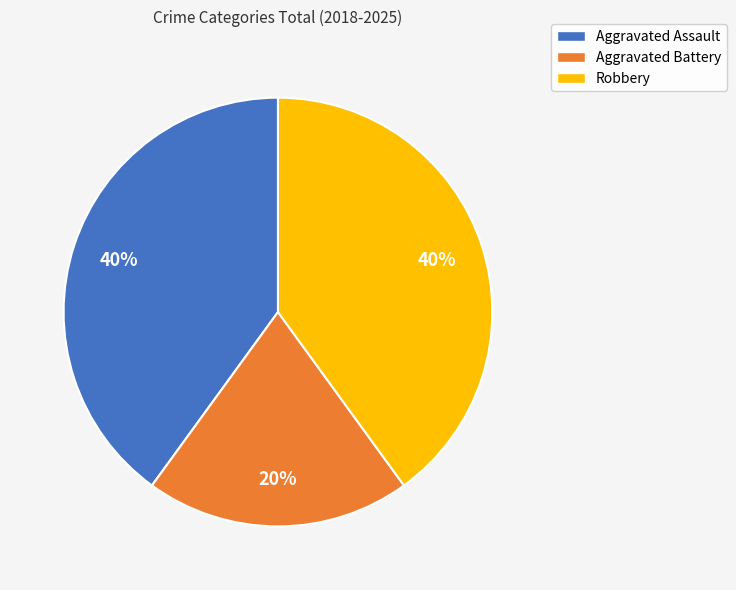

Count the number of slices in the pie.

3